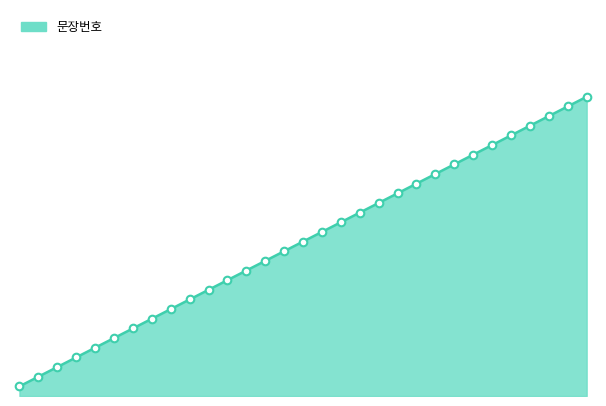

What is the change in value from 20 to 25?

+5